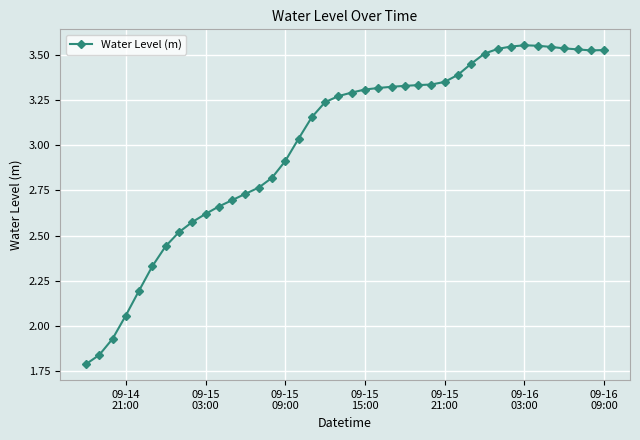

True or false: the data has more than 0 interior local peaks.

True